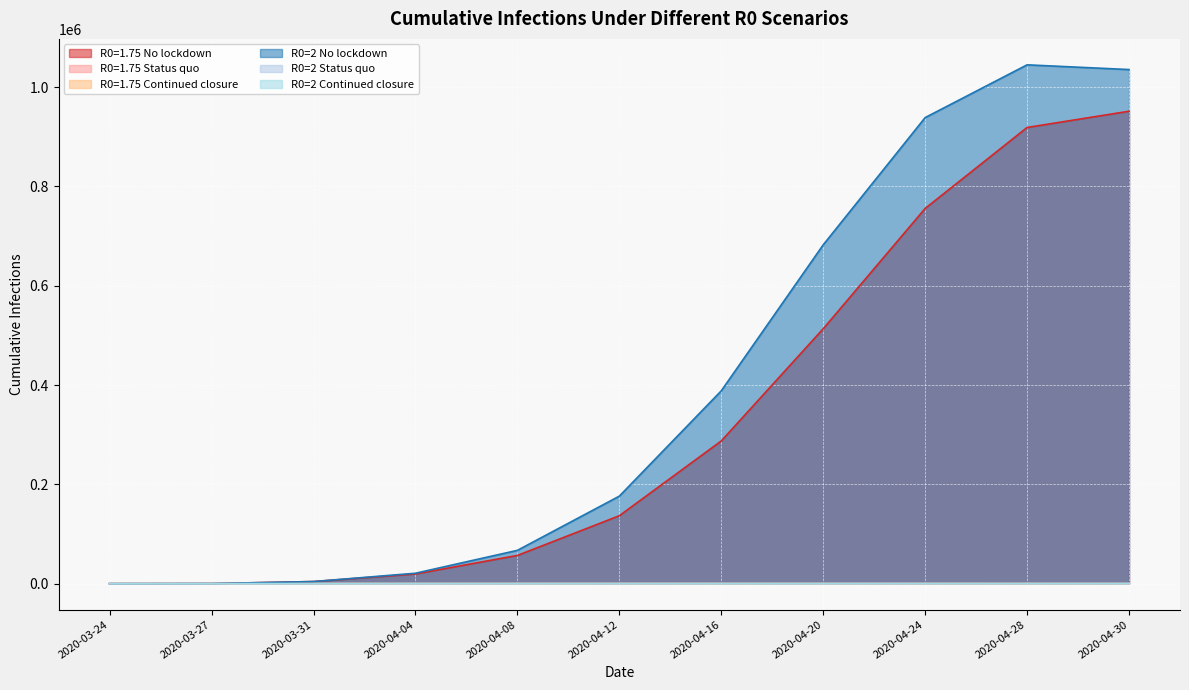

What is the maximum value for R0=1.75 Status quo?

184.9